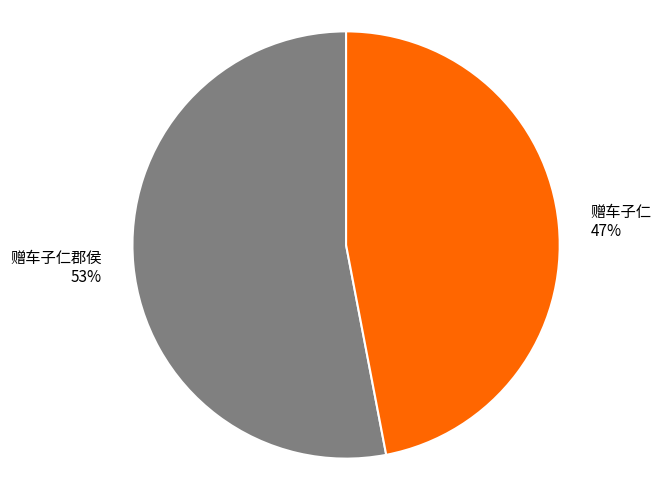

Which has a higher value, 赠车子仁 47% or 赠车子仁郡侯 53%?

赠车子仁郡侯 53%